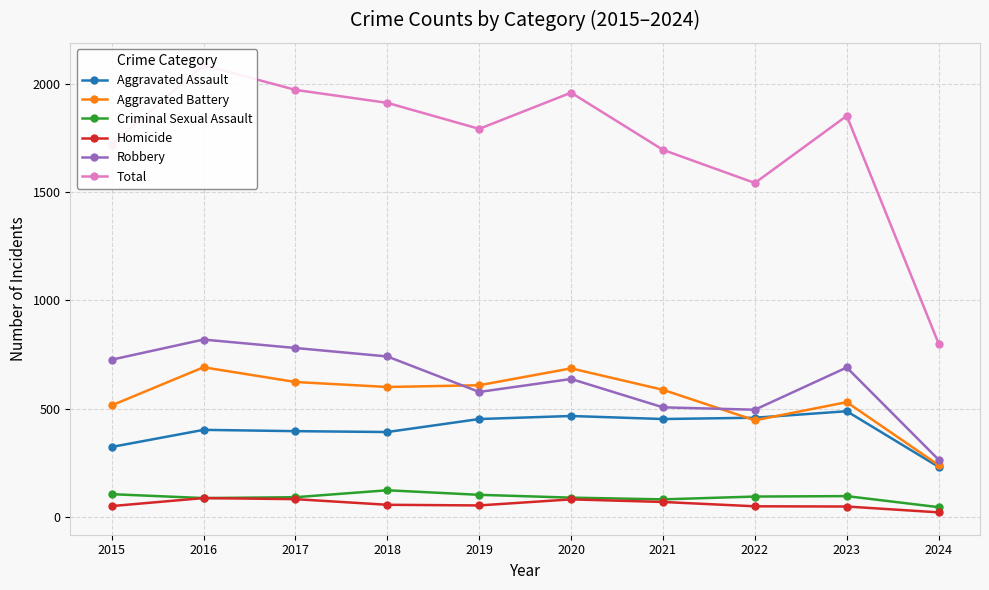

How many interior local valleys does the Aggravated Battery series have?

2